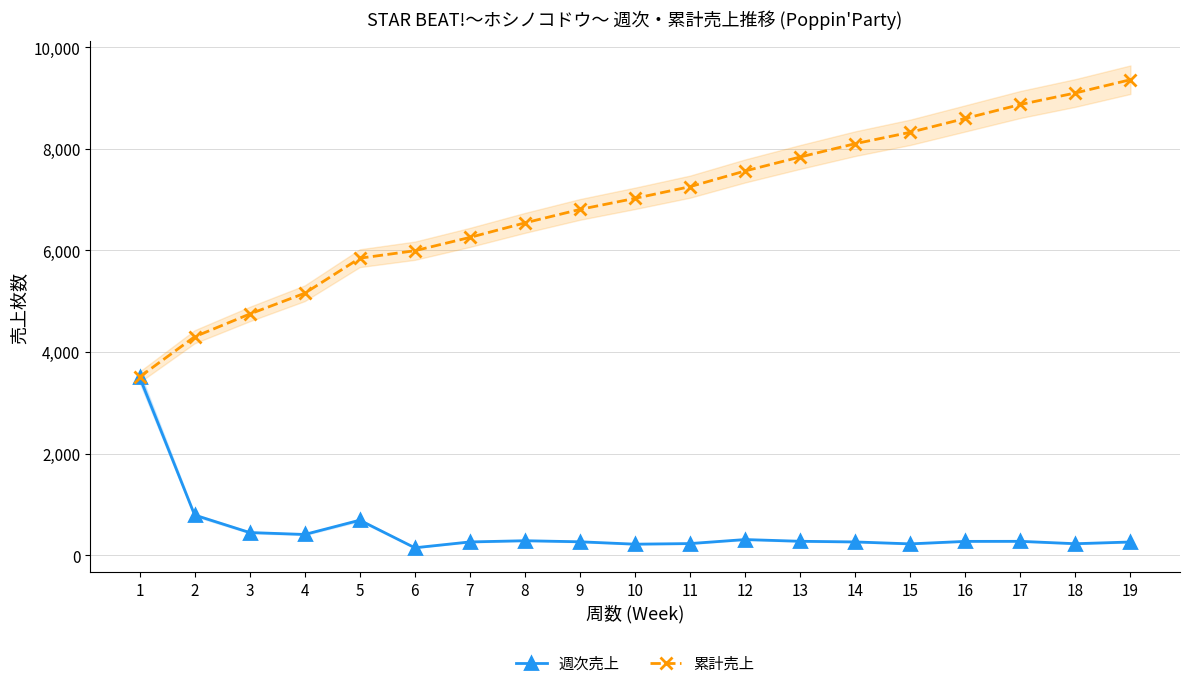

True or false: 週次売上 has more than 2 points higher than both neighbors.

True